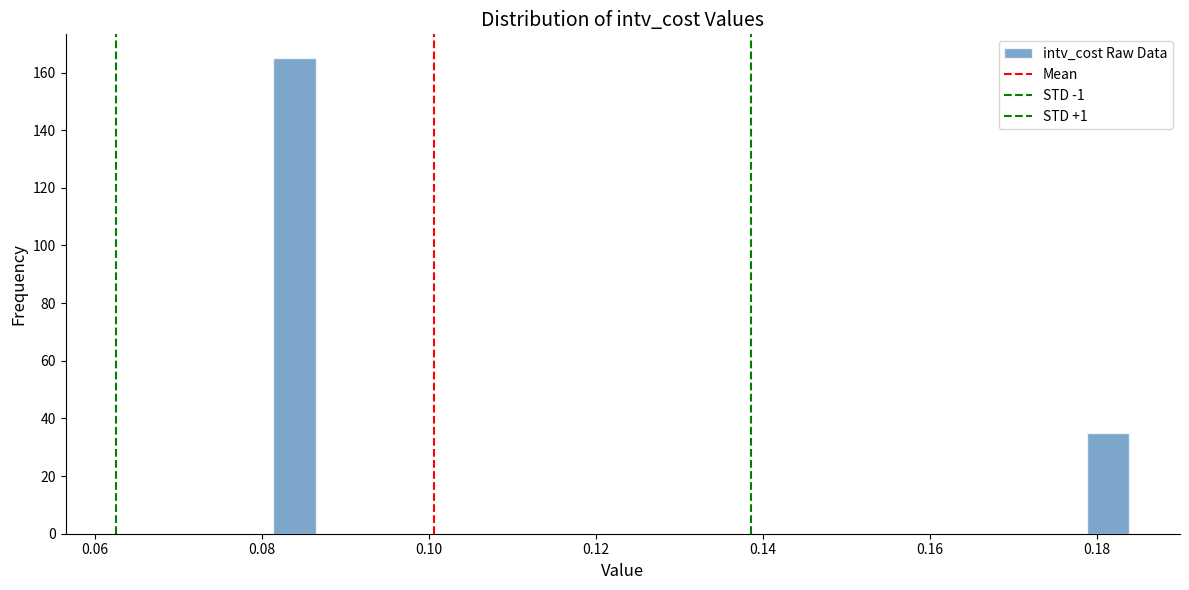

Around what value on the x-axis is the tallest bar? Give the approximate position of its centre, as read against the axis.

0.084